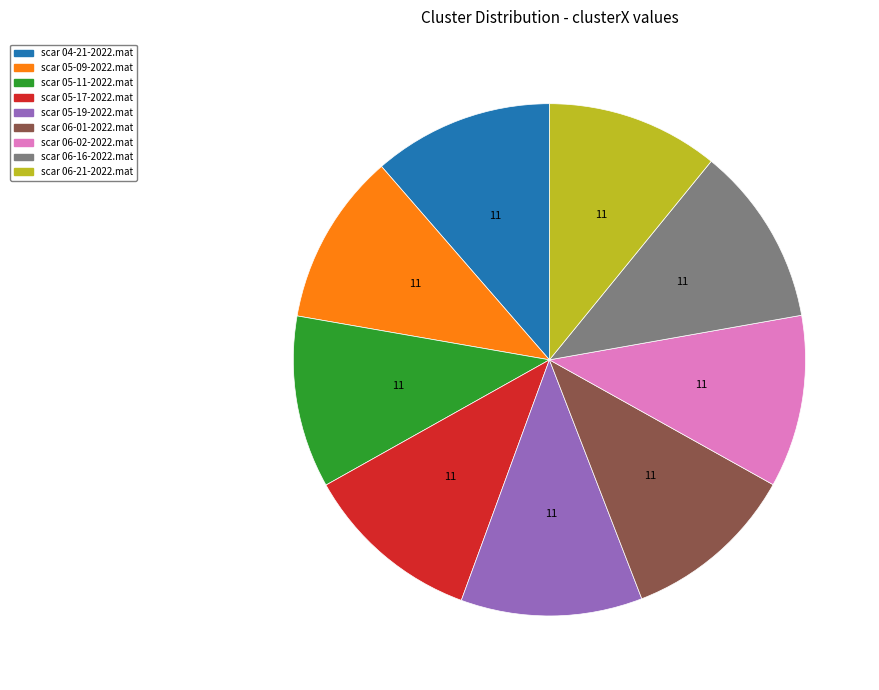

Is there a majority slice in this chart?

No